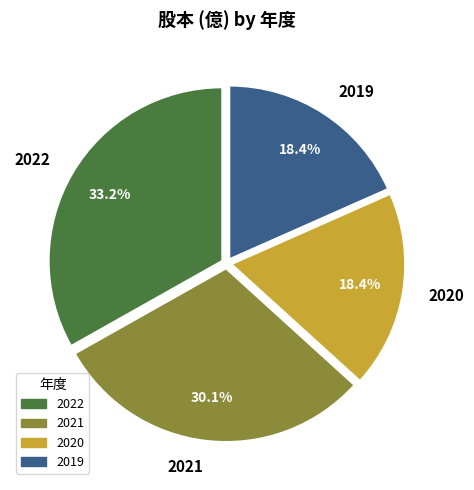

Is it true that 2019 is 7% of the pie?

False